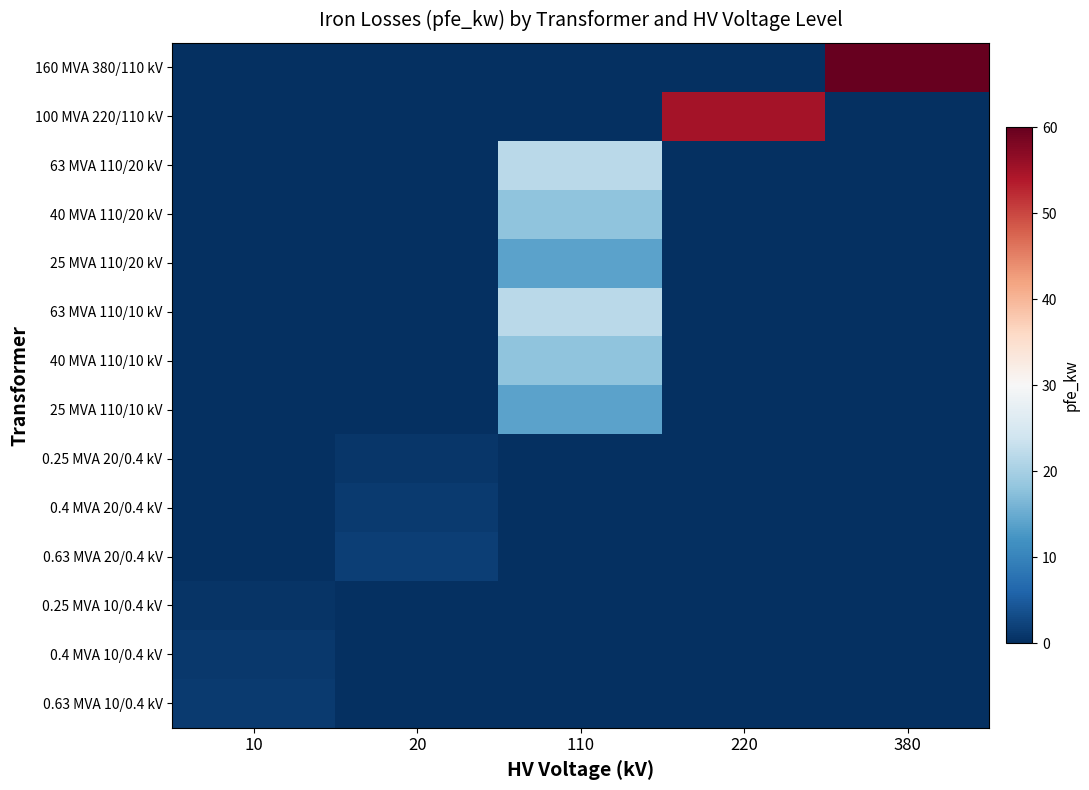

At how many categories does at least one series exceed 45?

2